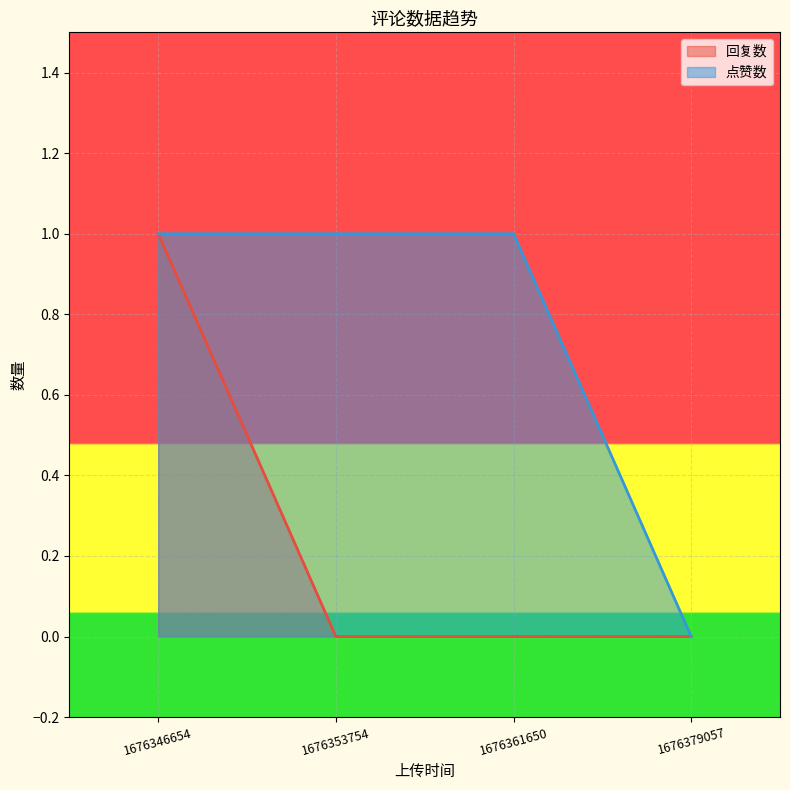

List the series in order of their overall mean, highest first.

点赞数, 回复数